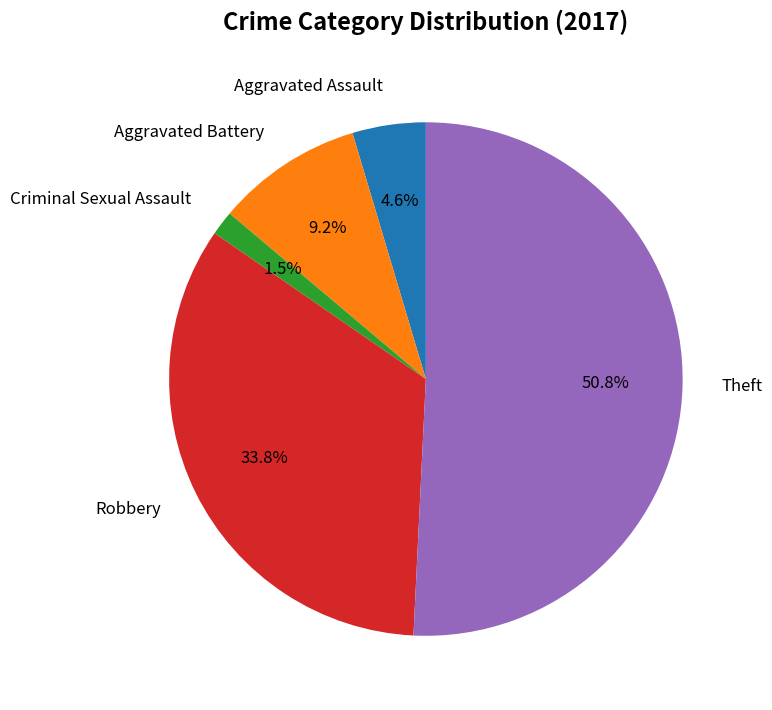

Is the sum of Criminal Sexual Assault and Theft greater than half?

Yes